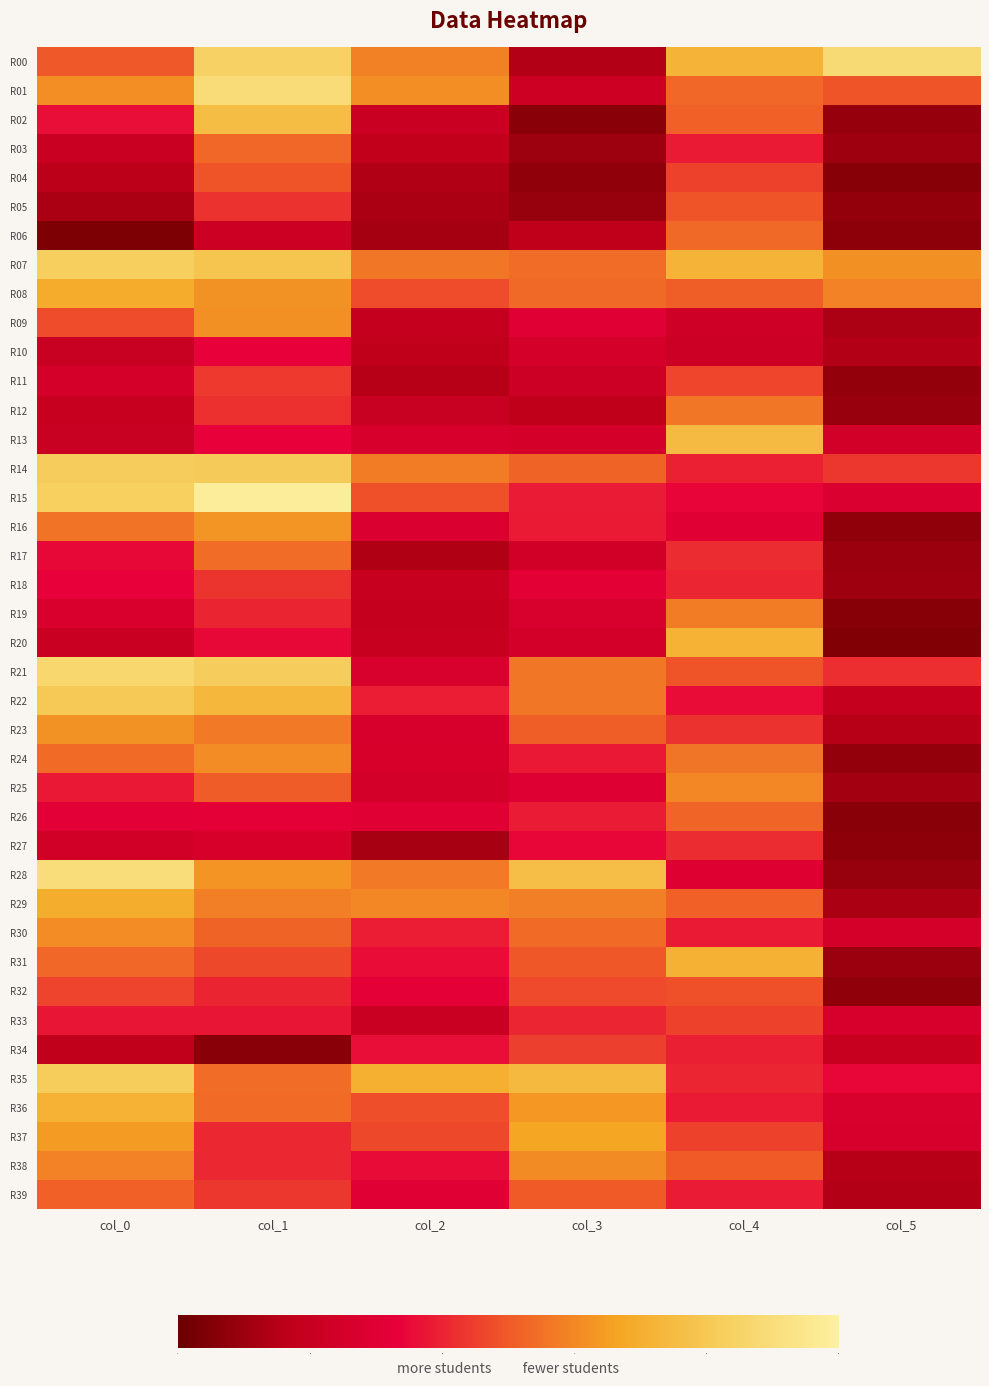

At how many categories does at least one series exceed 0?

6